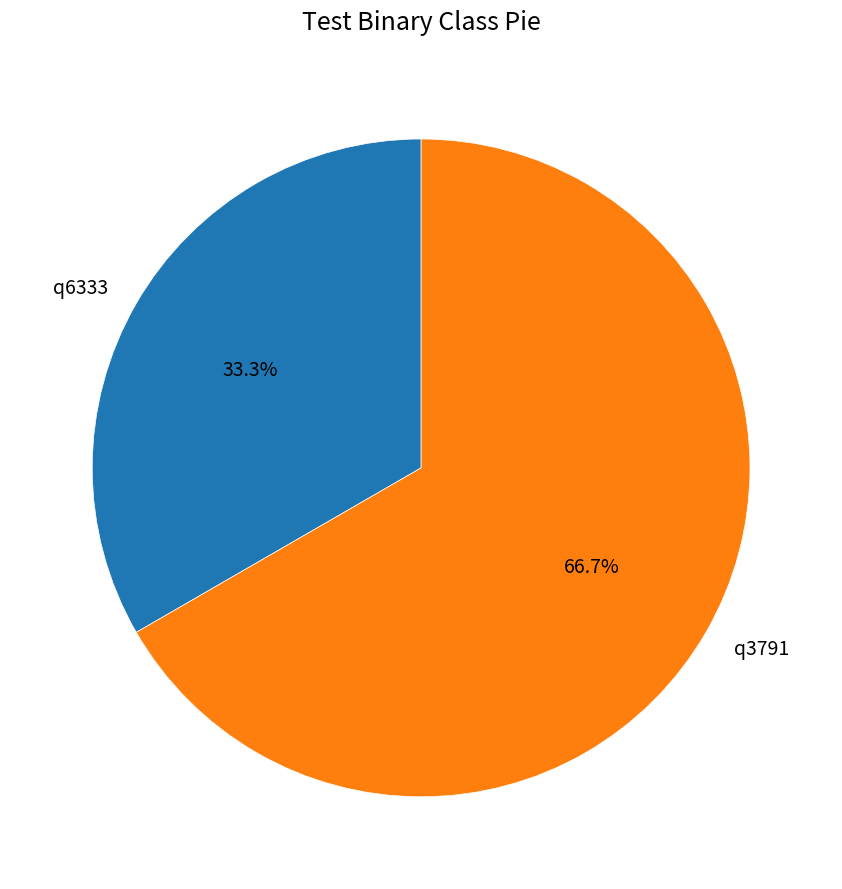

What is the smallest slice in the pie chart?

q6333